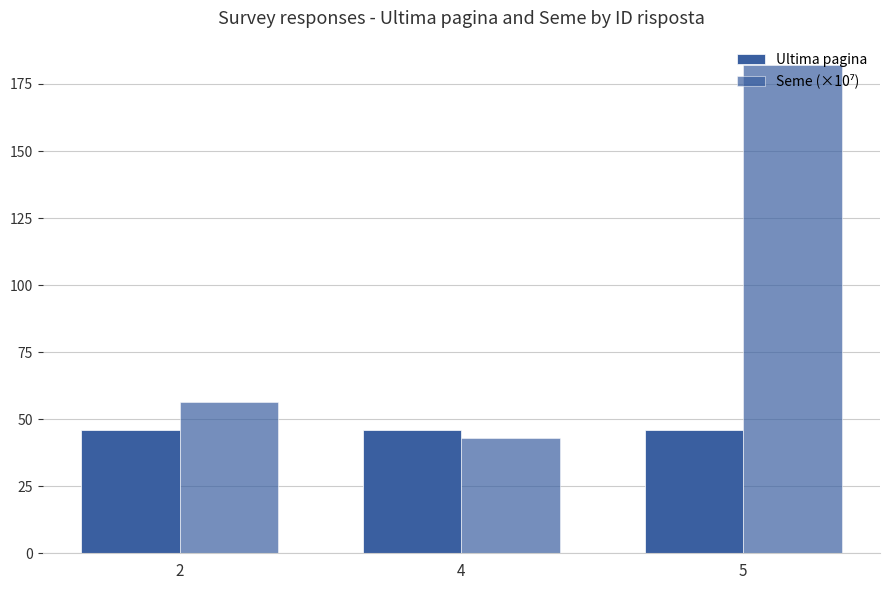

Does the chart contain stacked bars?

No